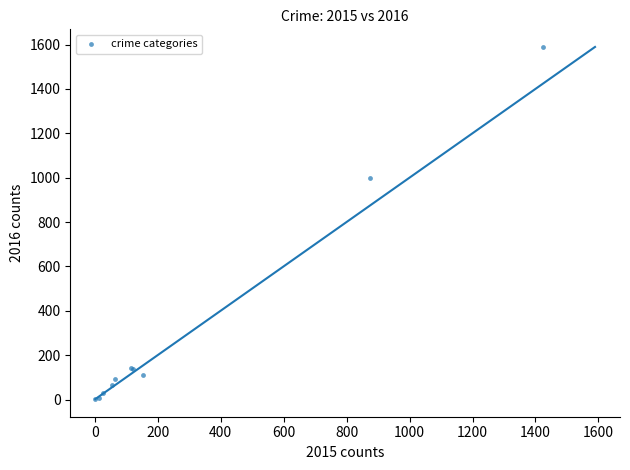

What Y value in the scatter plot is closest to 795?

999